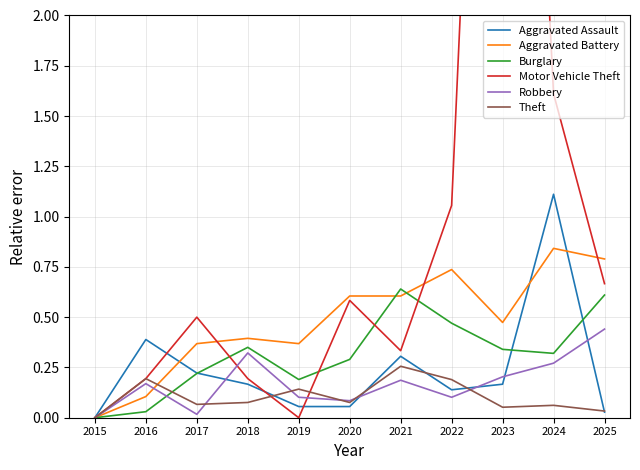

The Burglary series shows 0.3 at 2019. True or false?

False